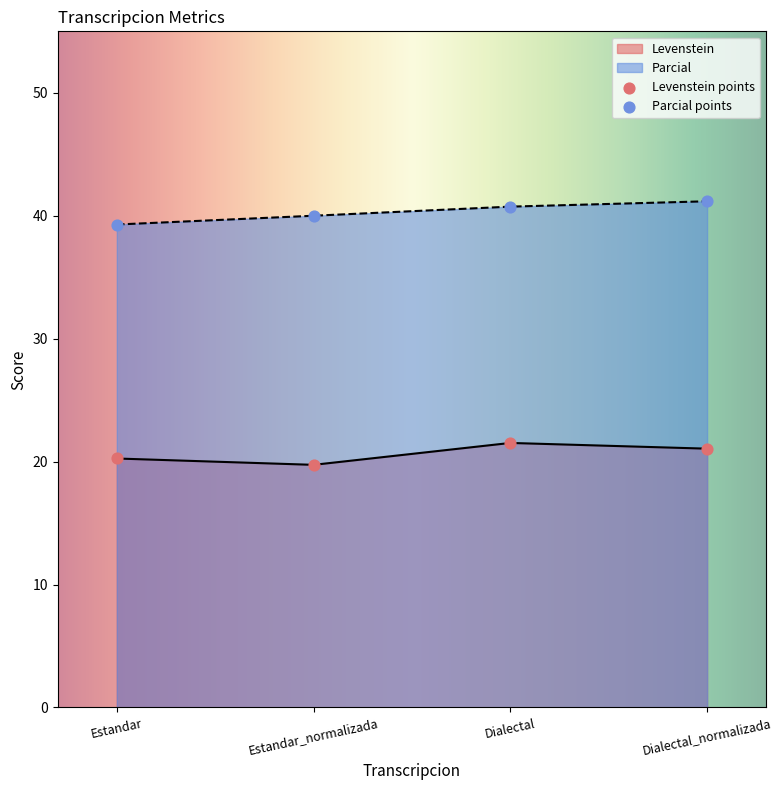

Which series has the largest Y range (max minus min)?

Parcial